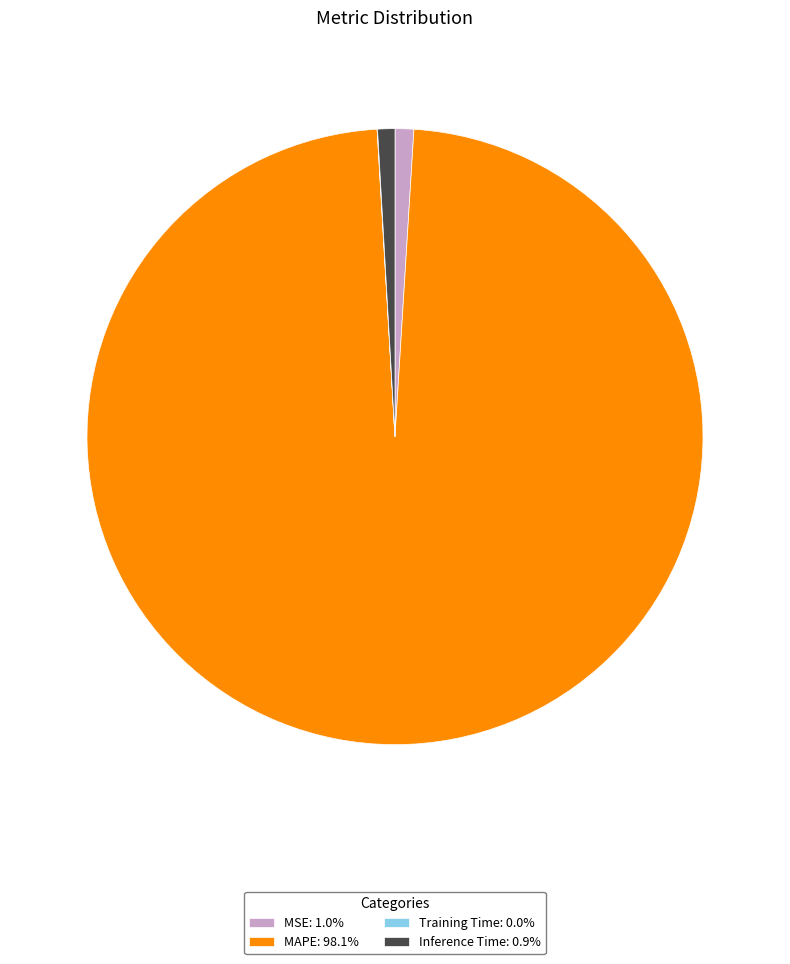

Does MSE: 1.0% represent more than half of the total?

No